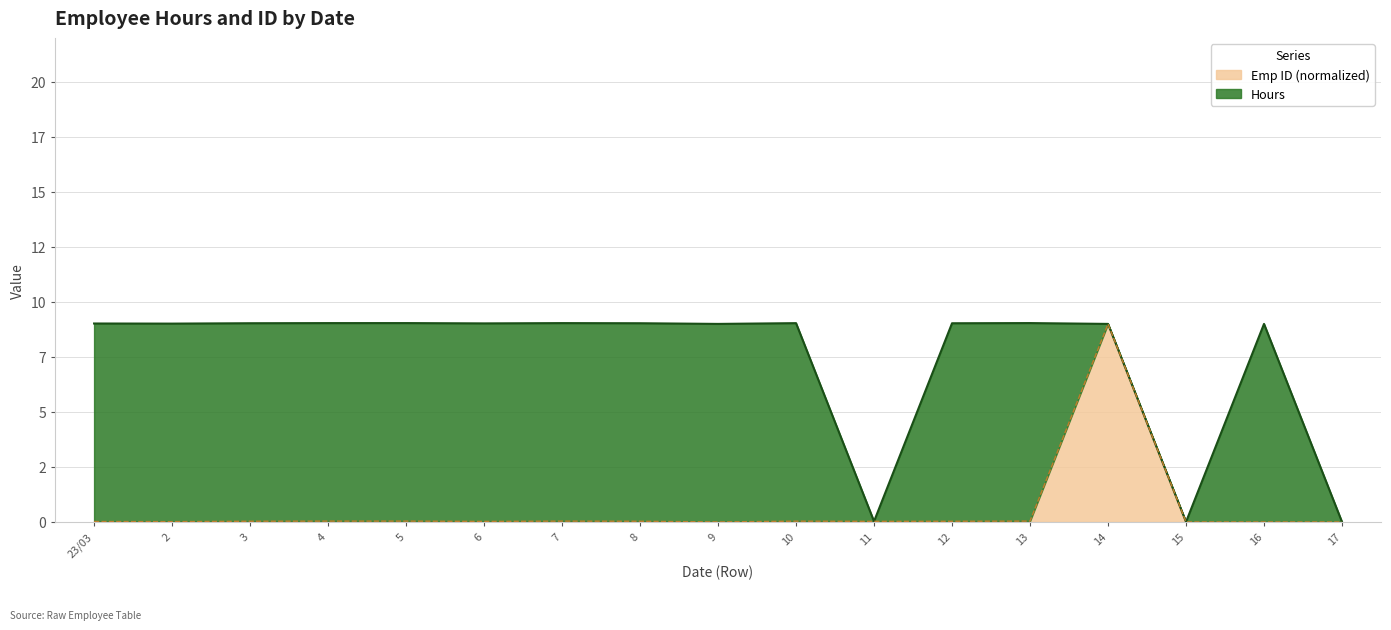

Rank the categories by value from highest to lowest.

14, 13, 5, 4, 7, 10, 3, 8, 12, 11, 6, 23/03, 2, 9, 15, 16, 17